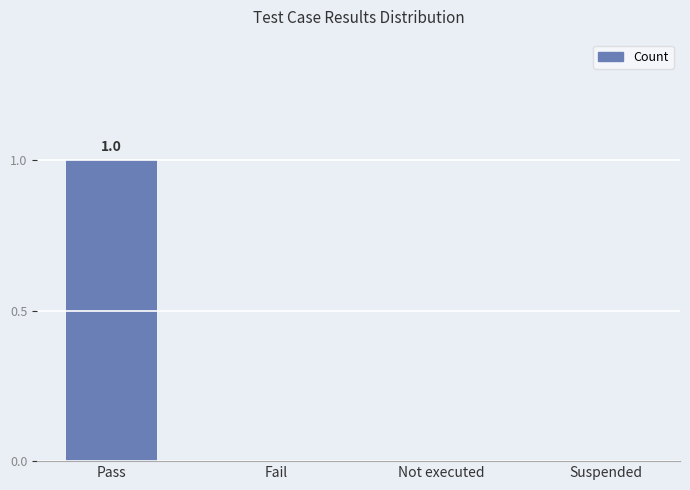

Read the value at Pass.

1